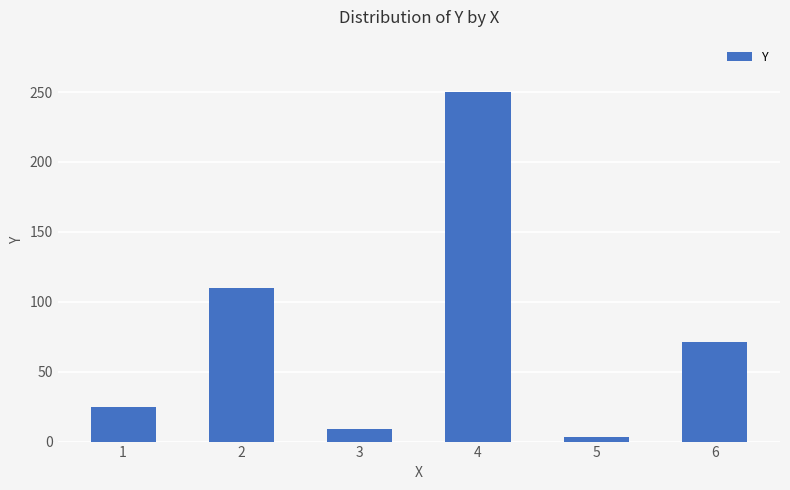

What is the difference between the values at 6 and 2?

39